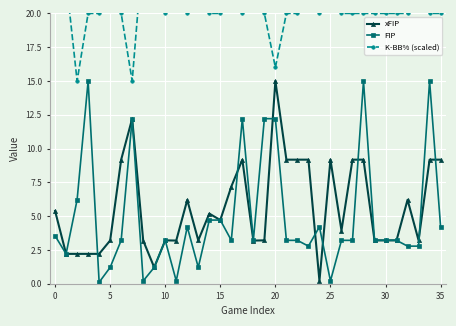

True or false: xFIP has more than 2 points higher than both neighbors.

True